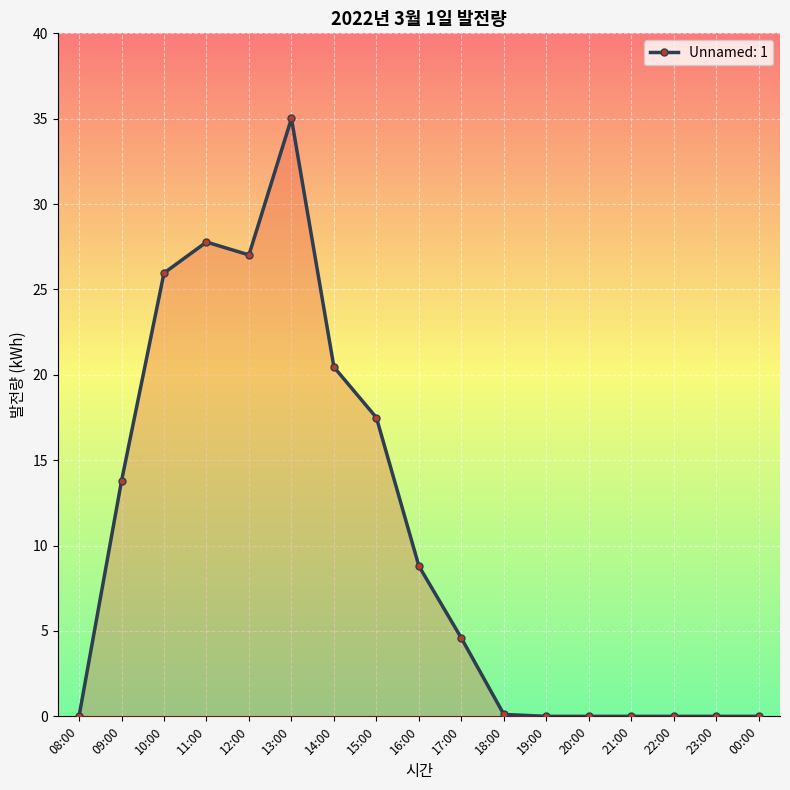

Which has a higher value, 19:00 or 12:00?

12:00